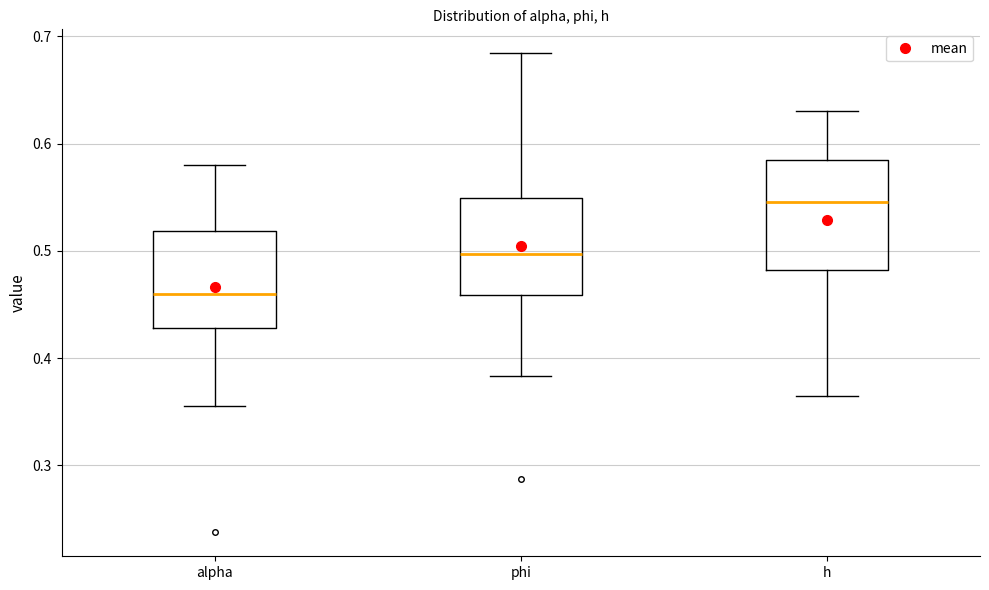

Which box has the highest median line?

h